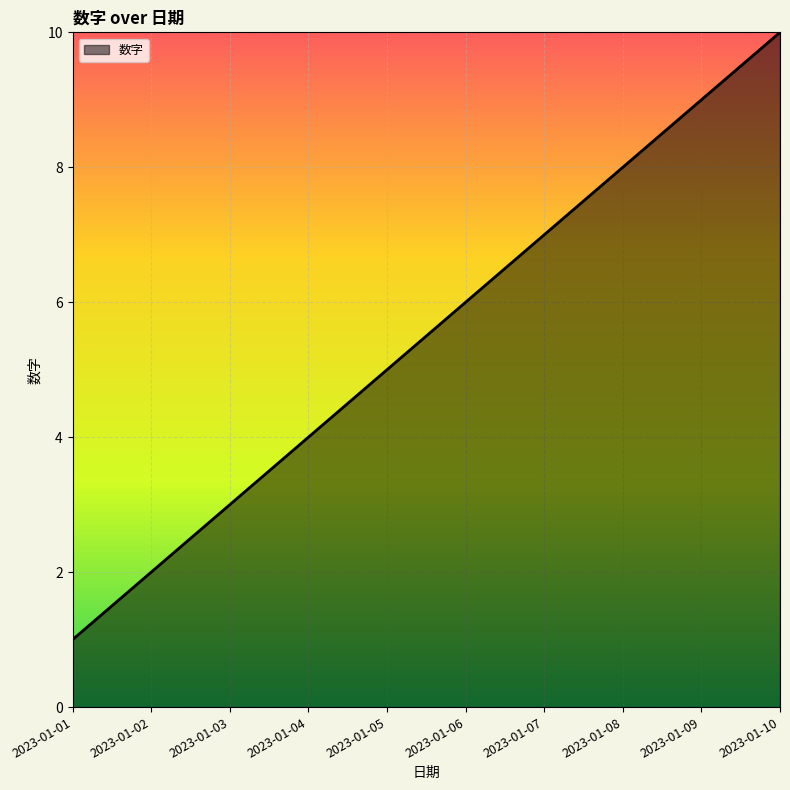

What is the sum of all values?

55